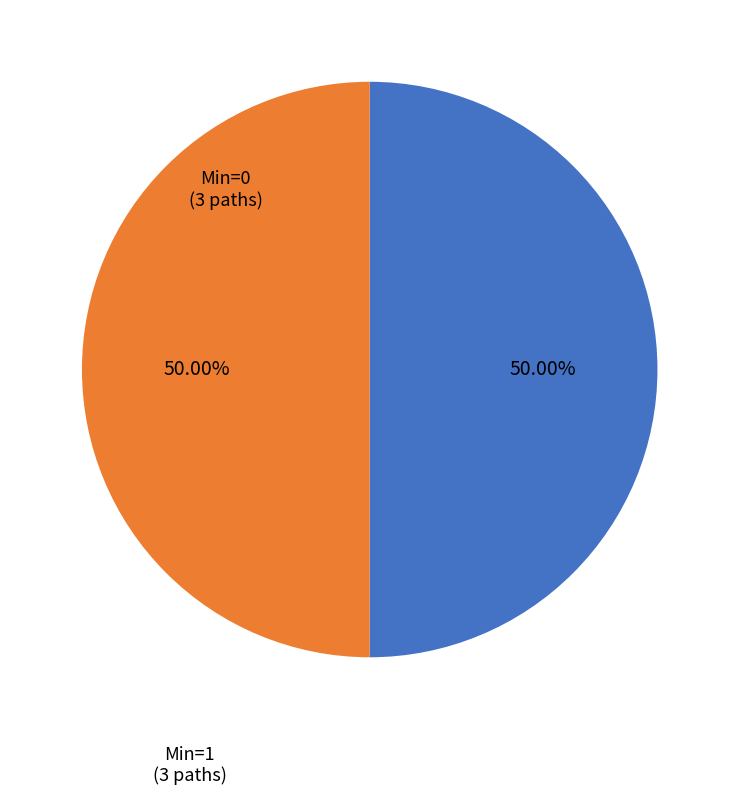

To the nearest percent, what is the difference between the largest and smallest slice percentages?

0%